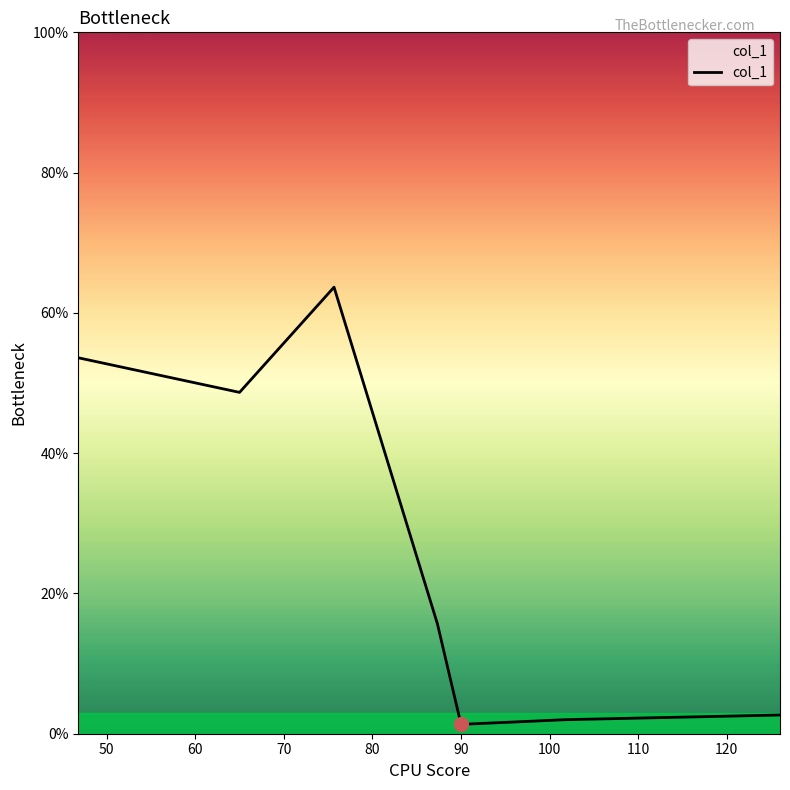

True or false: the data has more than 2 interior local peaks.

False